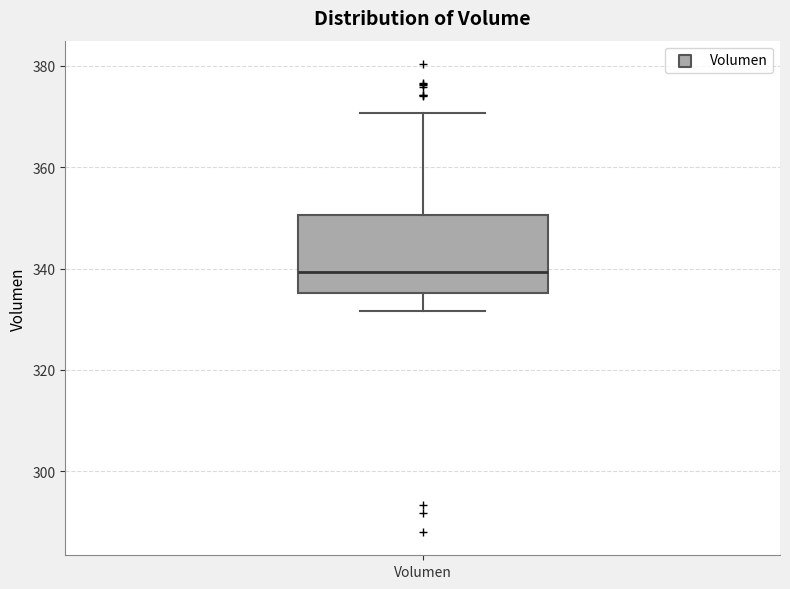

Where is the lower edge of the box for Volumen on the y-axis? The values are not printed on the chart, so give them approximately, as read against the axis.

336